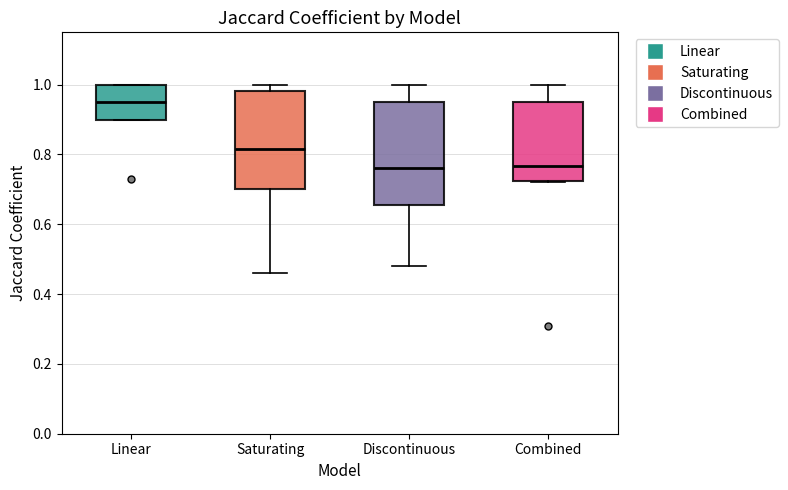

Where is the lower edge of the box for Combined on the y-axis? The values are not printed on the chart, so give them approximately, as read against the axis.

0.72